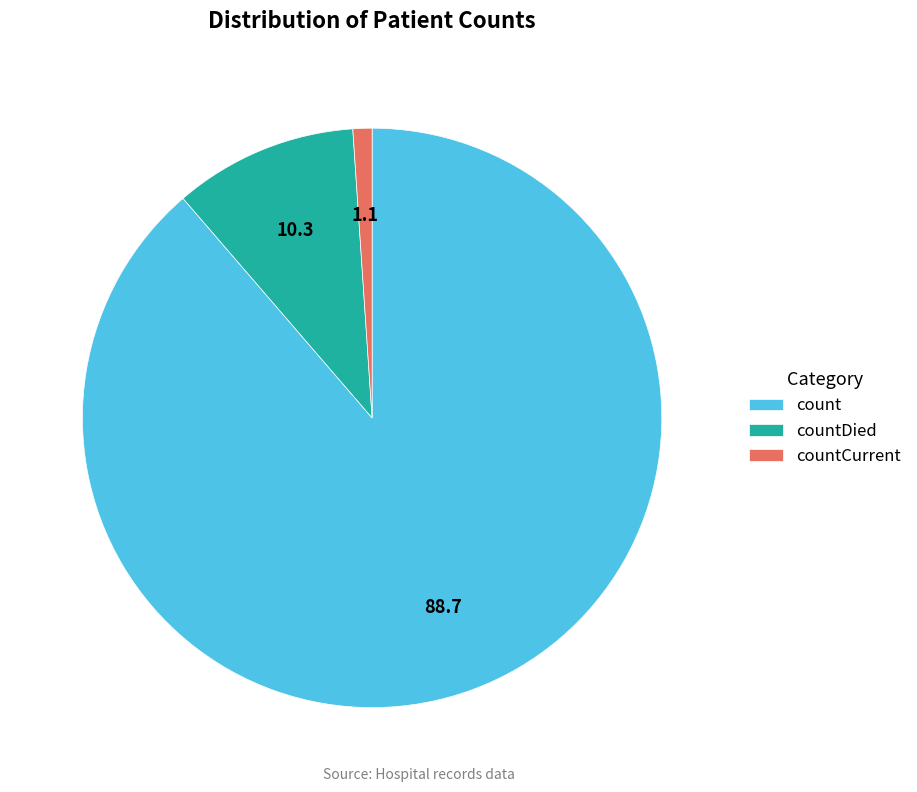

Do count and countCurrent together represent more than half of the pie?

Yes